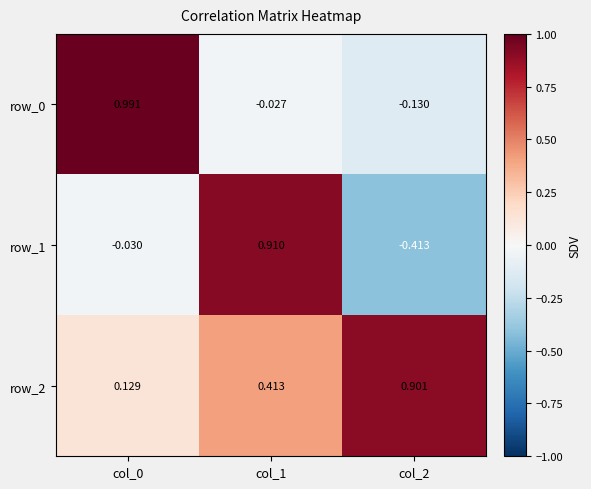

Rank the categories by row_1 value from highest to lowest.

col_1, col_0, col_2